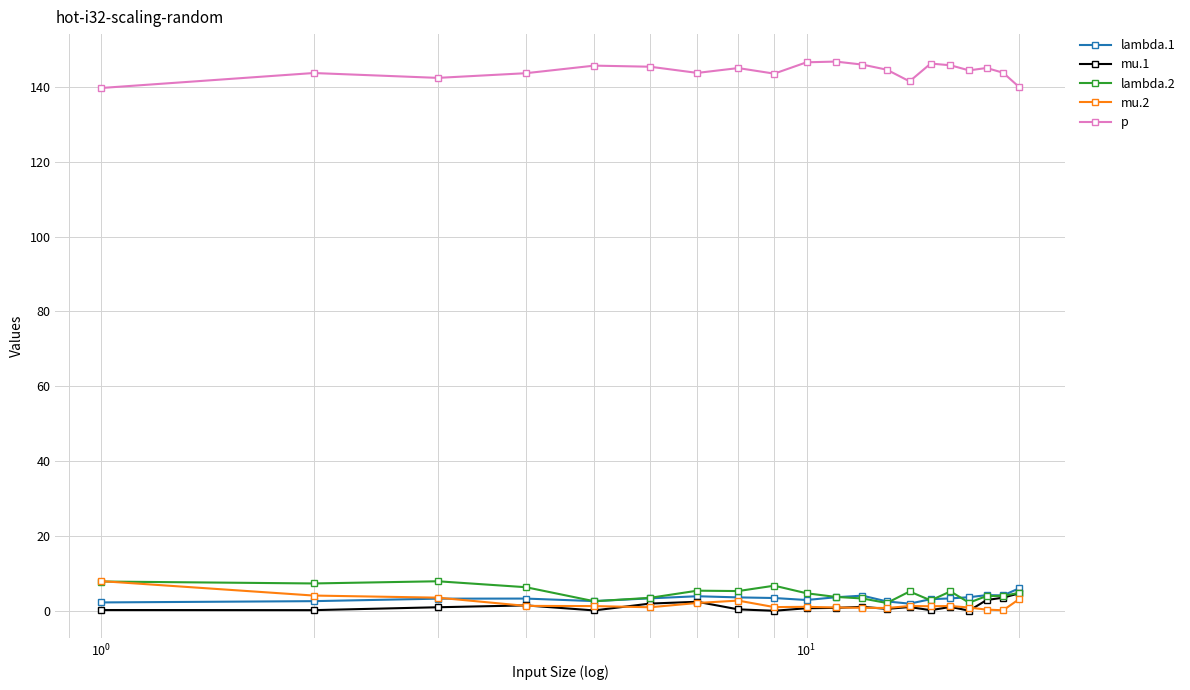

Is this an area chart (filled region under the line)?

No